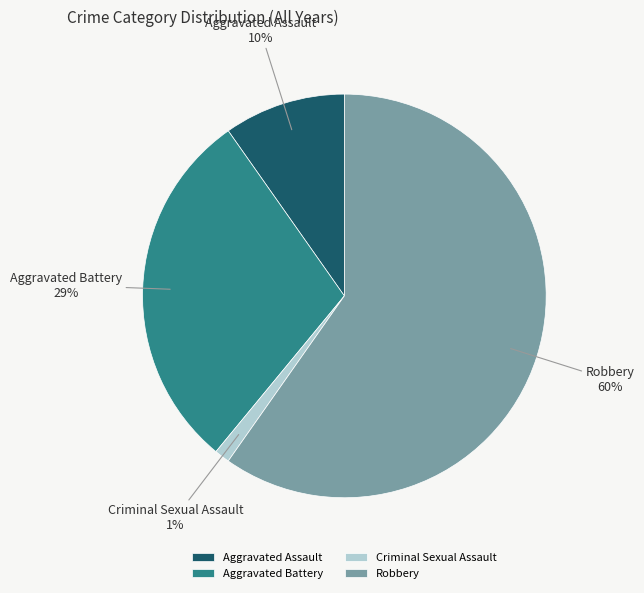

Rank the categories by value from highest to lowest.

Robbery, Aggravated Battery, Aggravated Assault, Criminal Sexual Assault